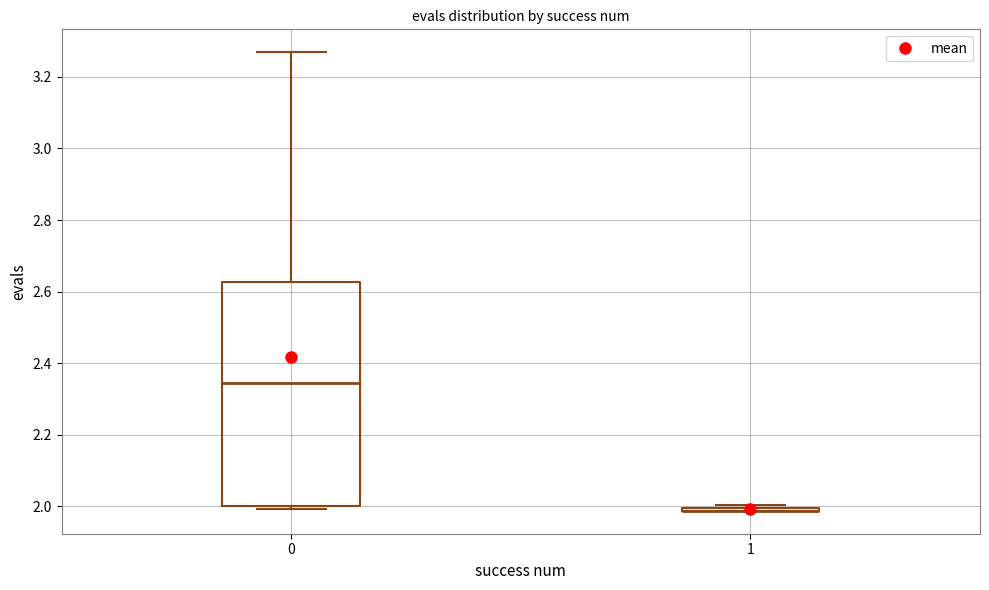

Comparing the boxes themselves (not the whiskers), which one is the tallest?

0